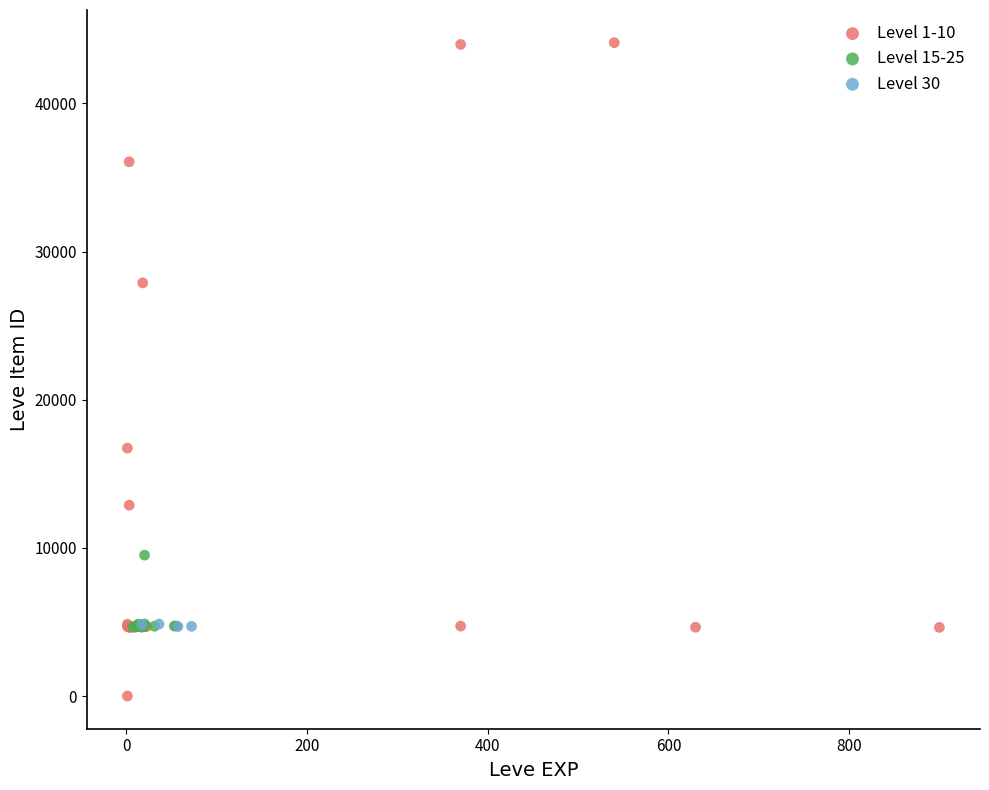

Which series contains the lowest Y value?

Level 1-10